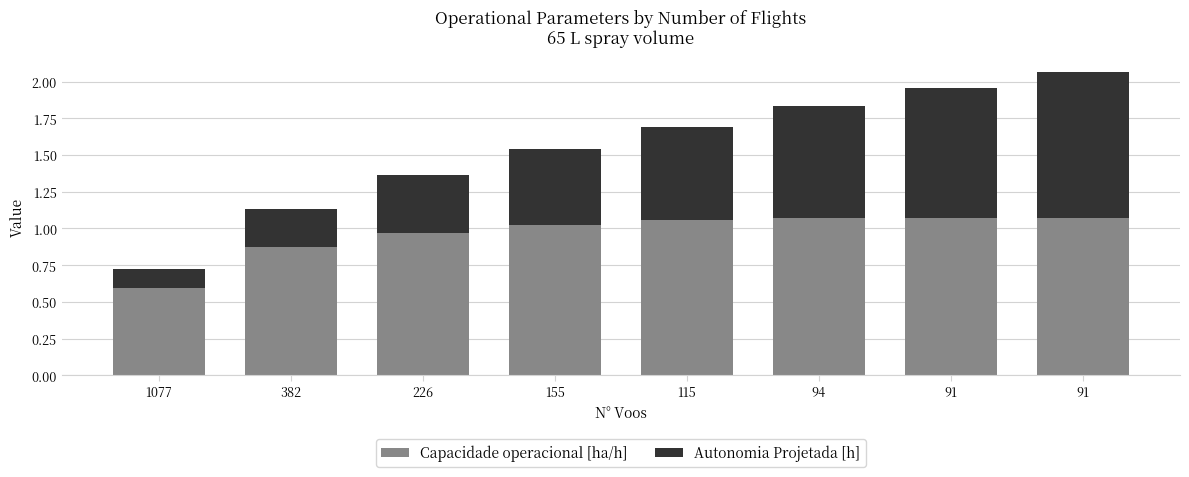

What are all the series names shown in the legend?

Capacidade operacional [ha/h], Autonomia Projetada [h]